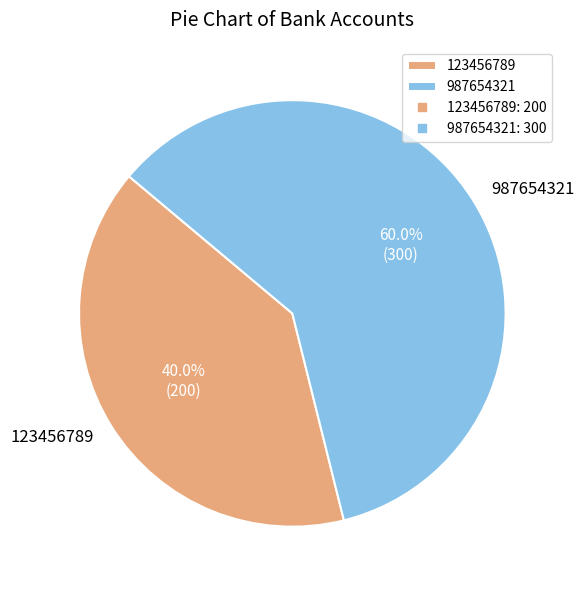

What percentage is NOT represented by 123456789?

60.0%